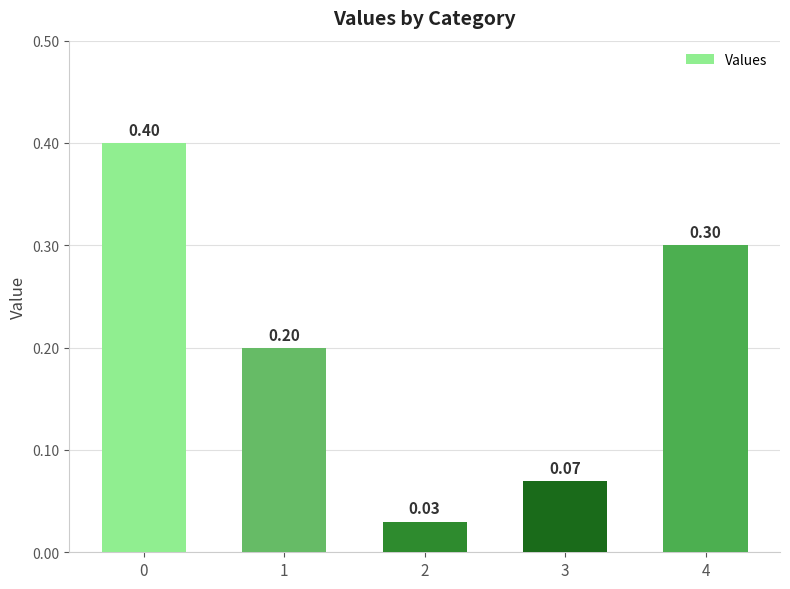

Count the number of categories in the chart.

5